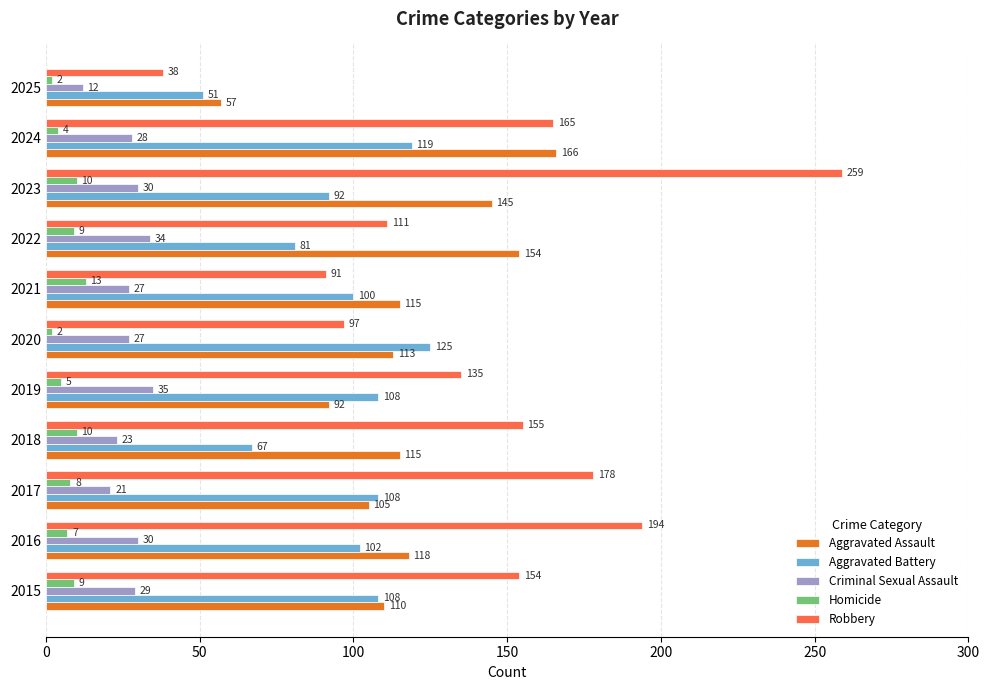

What is the highest value of the Criminal Sexual Assault series?

35